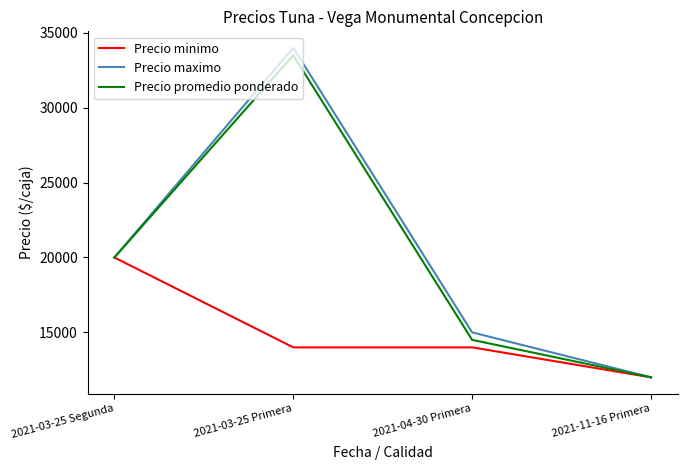

Where is the first local maximum for Precio maximo?

2021-03-25 Primera